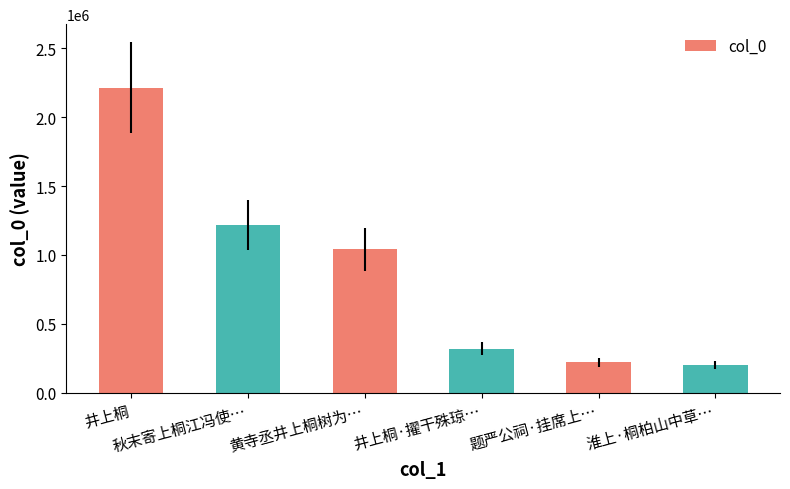

What is the sum of all values?

5216212